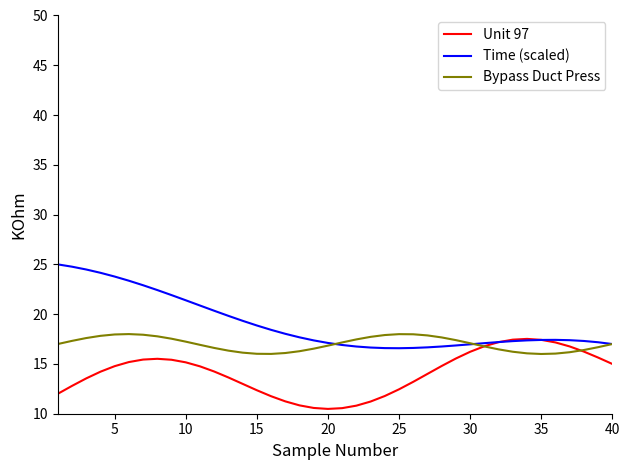

Which series has the largest total across all categories?

Time (scaled)